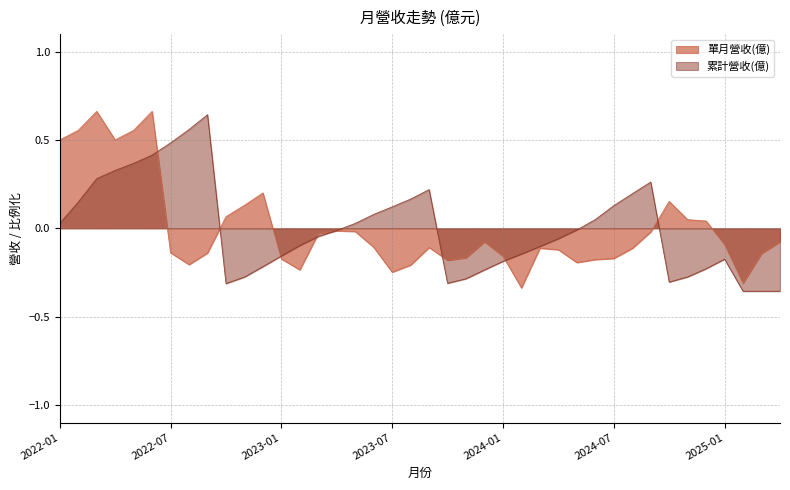

Which series ends up on top after the final intersection of 累計營收(億) and 單月營收(億)?

單月營收(億)